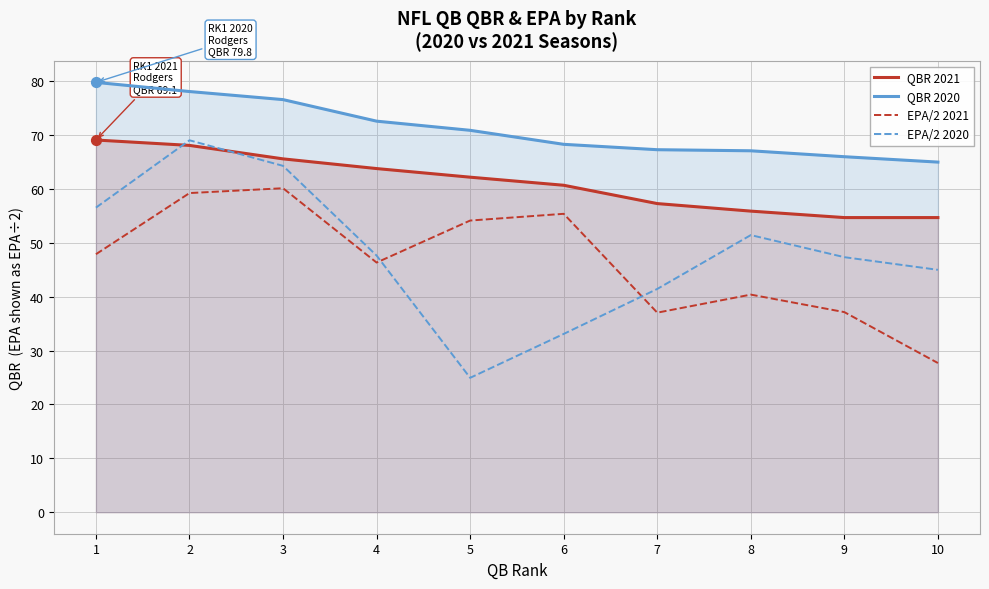

Is the value of EPA/2 2021 at 2 greater than the value of QBR 2021 at 2?

No